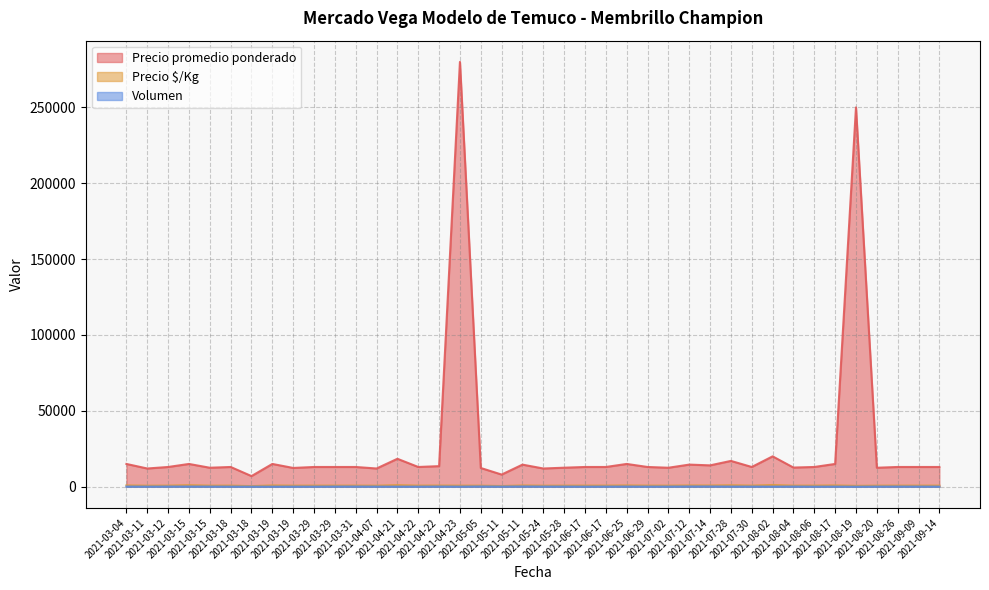

How many values in the Precio $/Kg series are below 722?

14